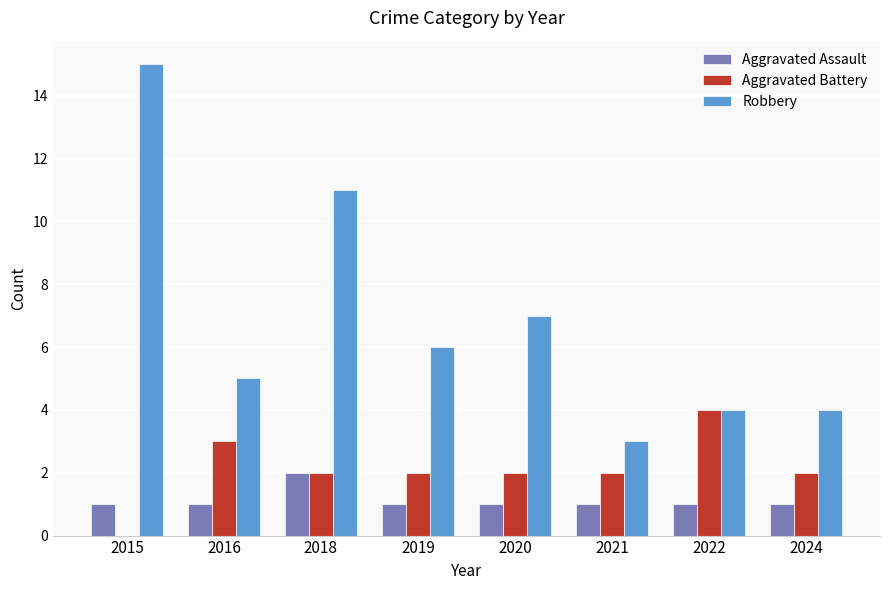

Is it true that Aggravated Assault equals 1 at 2015?

True